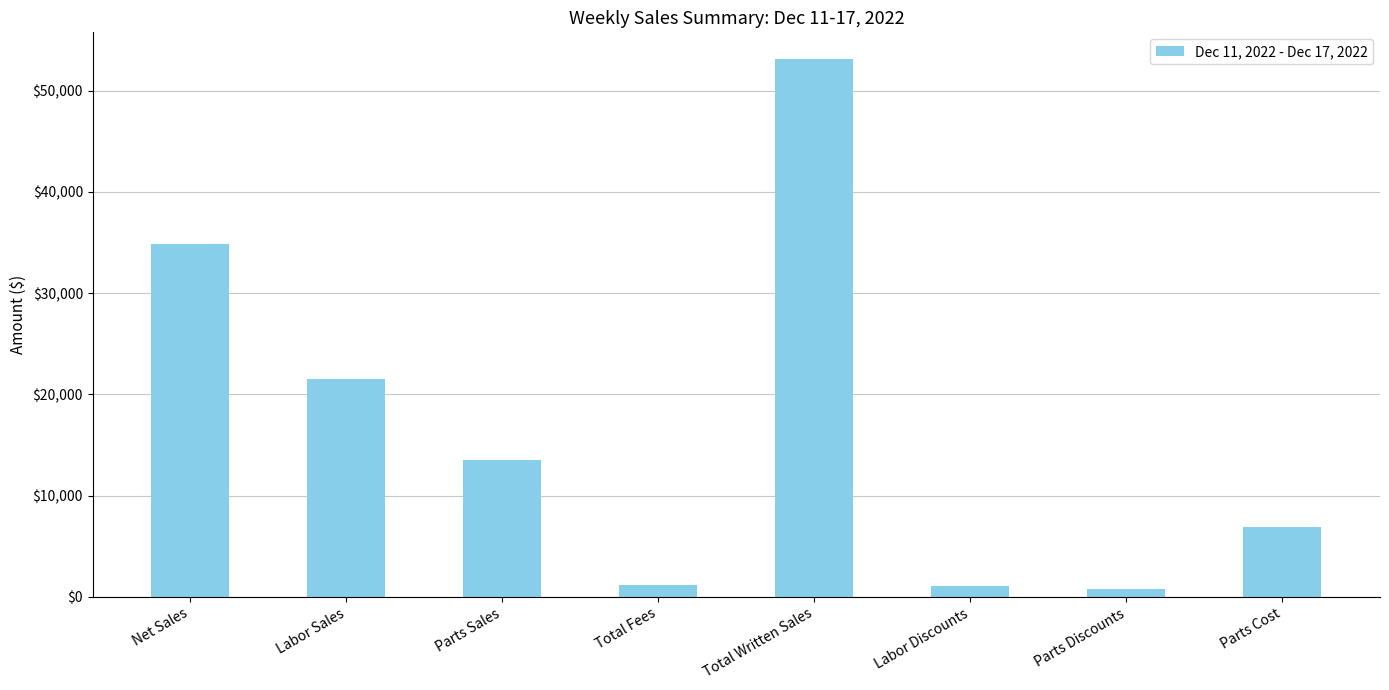

What is the difference between the second highest and second lowest values?

33831.4